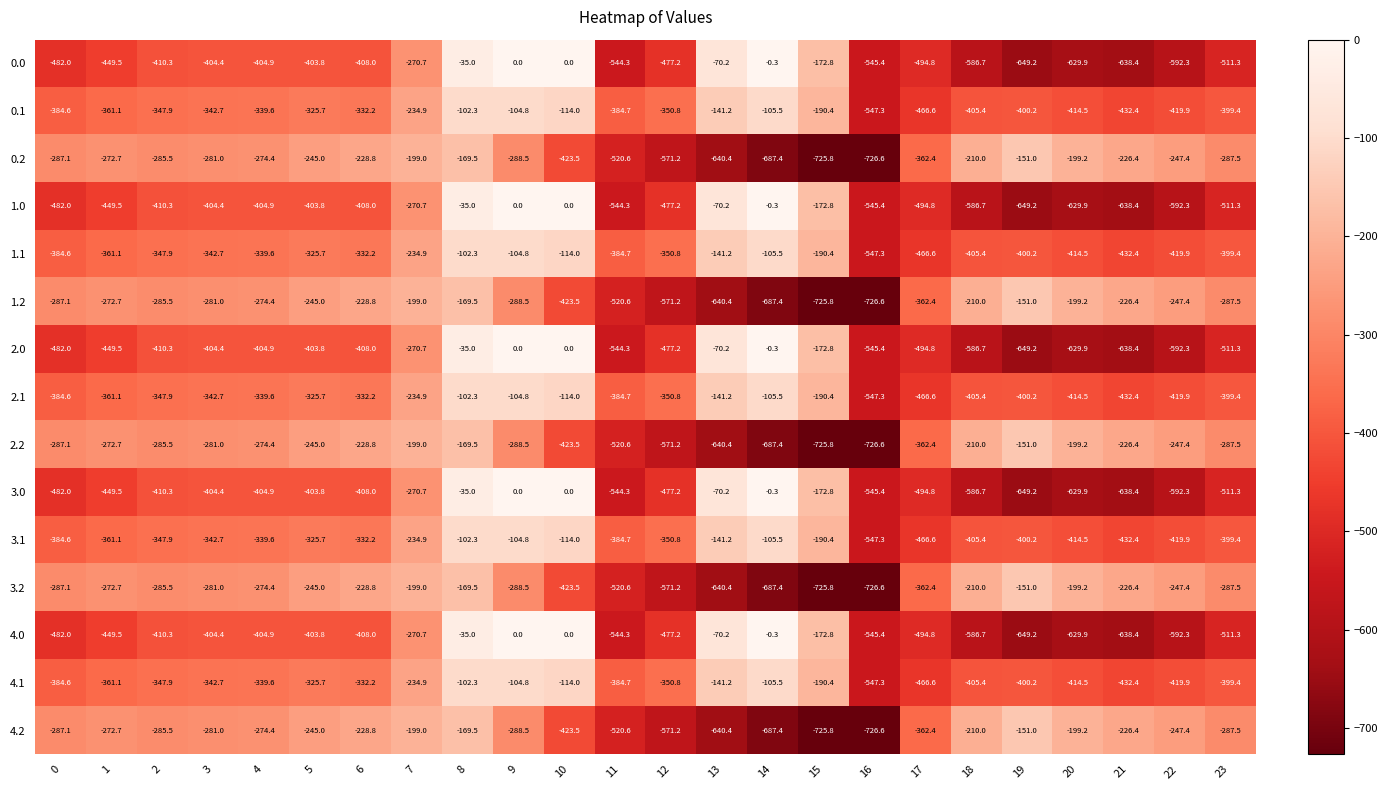

What is the spread (max minus min) of values at 16?

181.2